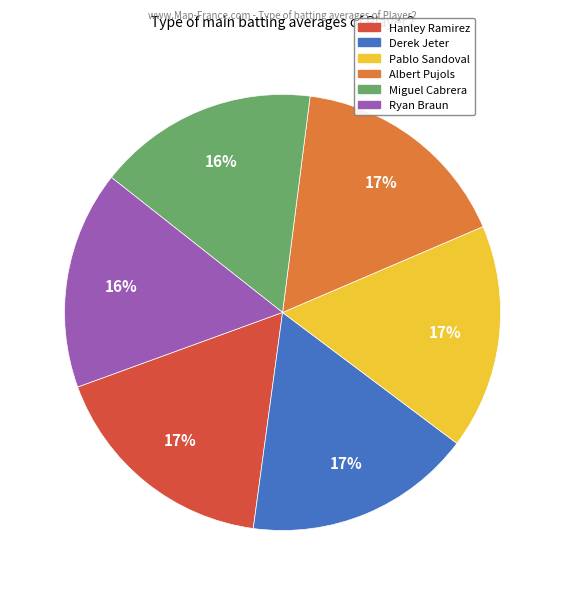

How many slices are in this pie chart?

6